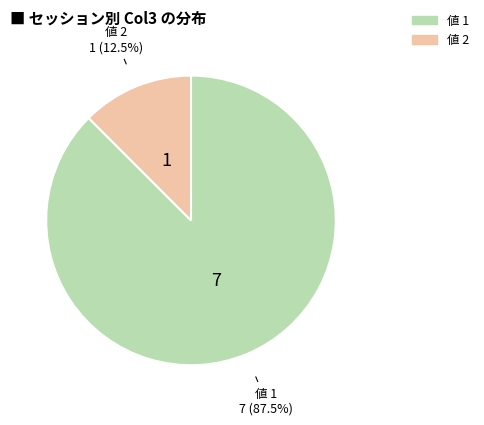

Does any single category account for the majority?

Yes